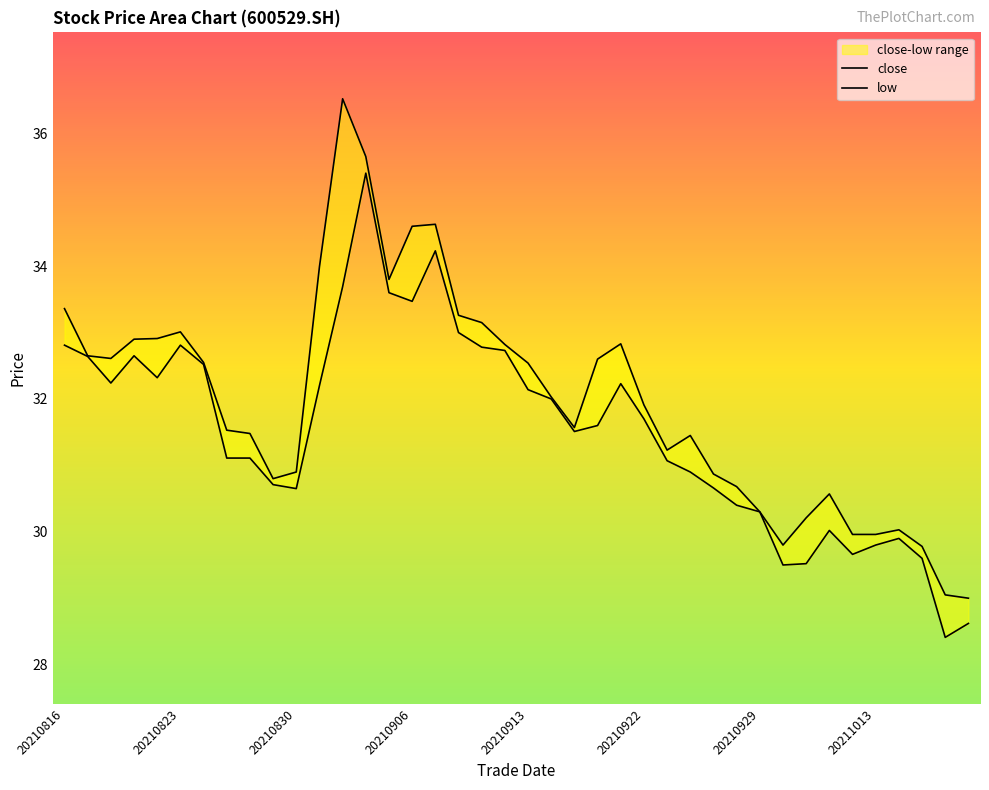

What is the lowest value of the close series?

29.0